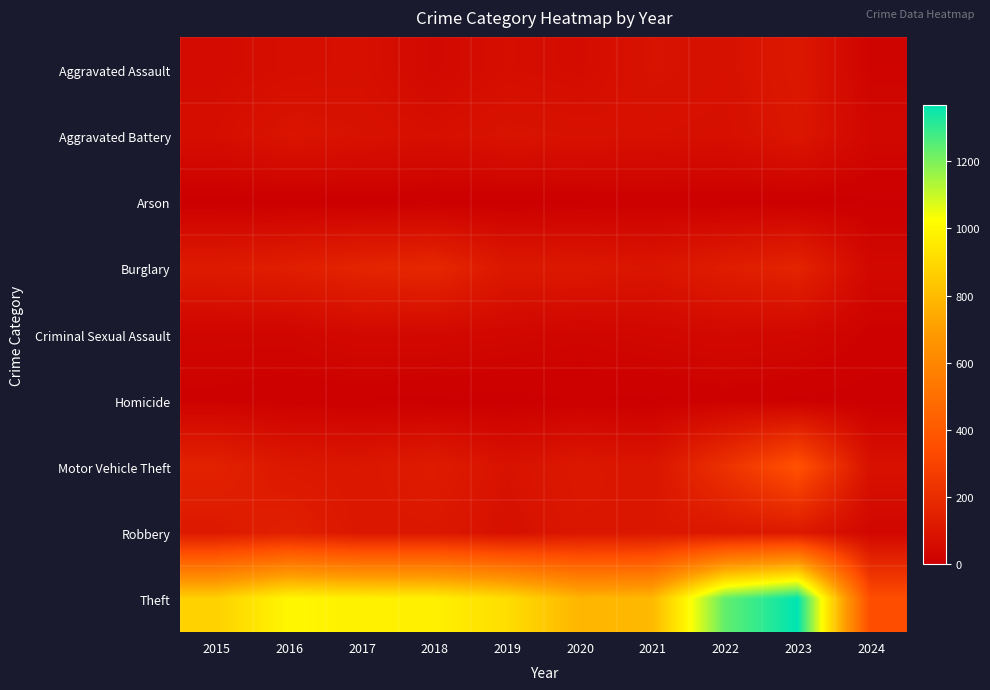

What is the maximum value shown in the chart?

1368